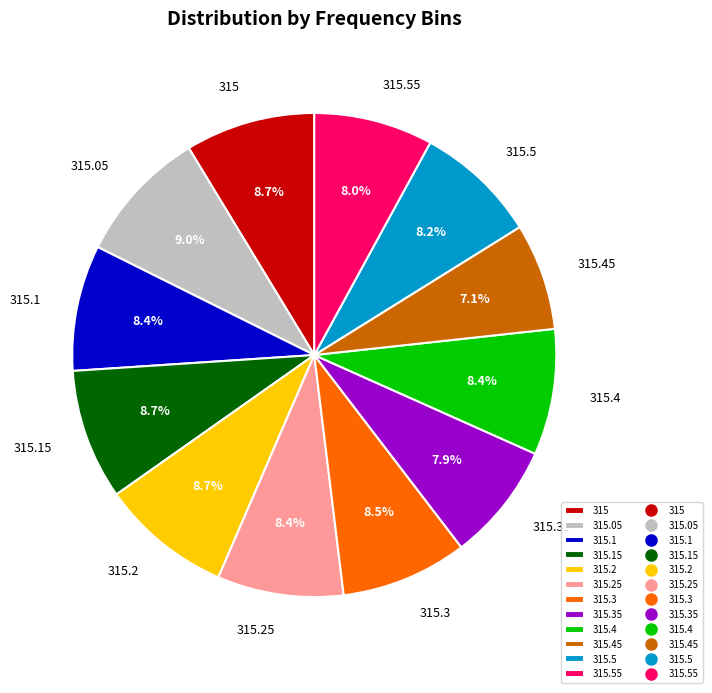

True or false: 315 accounts for 16% of the total.

False